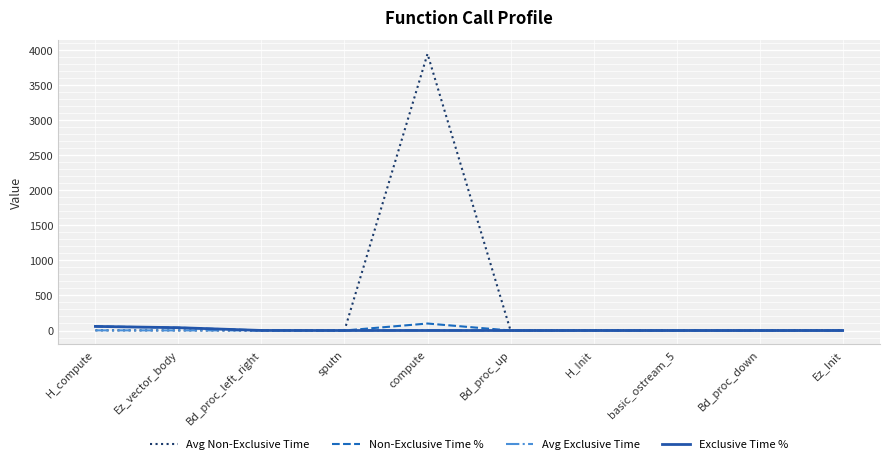

Is it true that Avg Non-Exclusive Time equals 2.8 at Ez_Init?

True